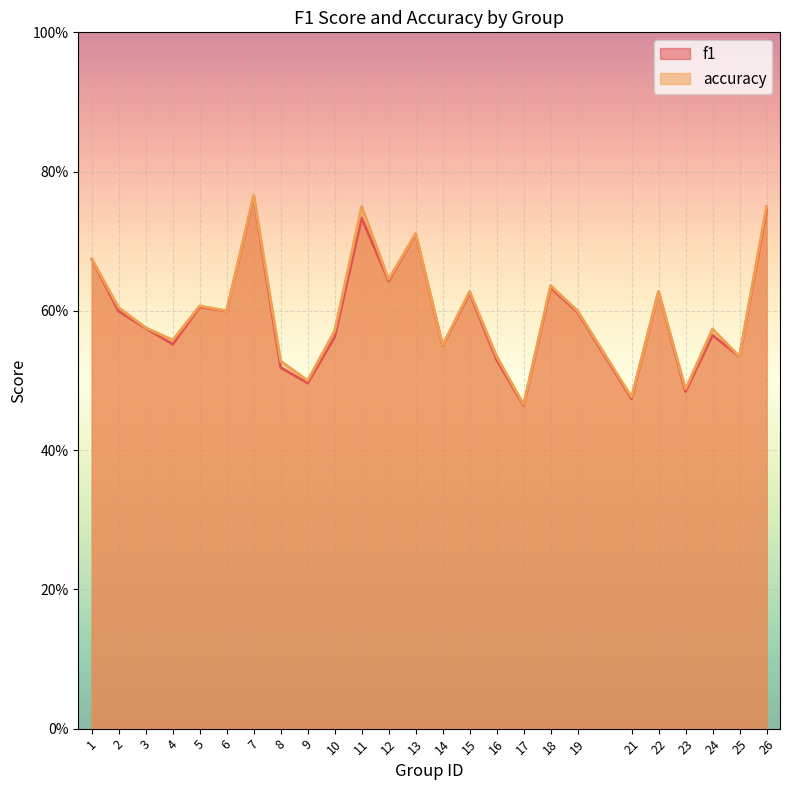

True or false: accuracy and f1 cross at least once.

False